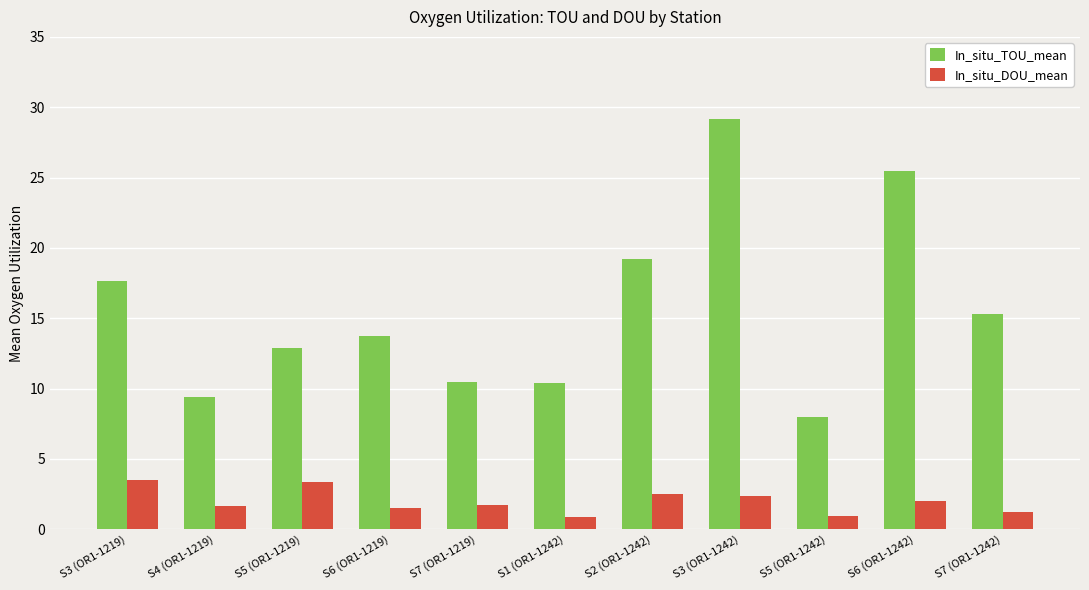

Which series has the largest total across all categories?

In_situ_TOU_mean